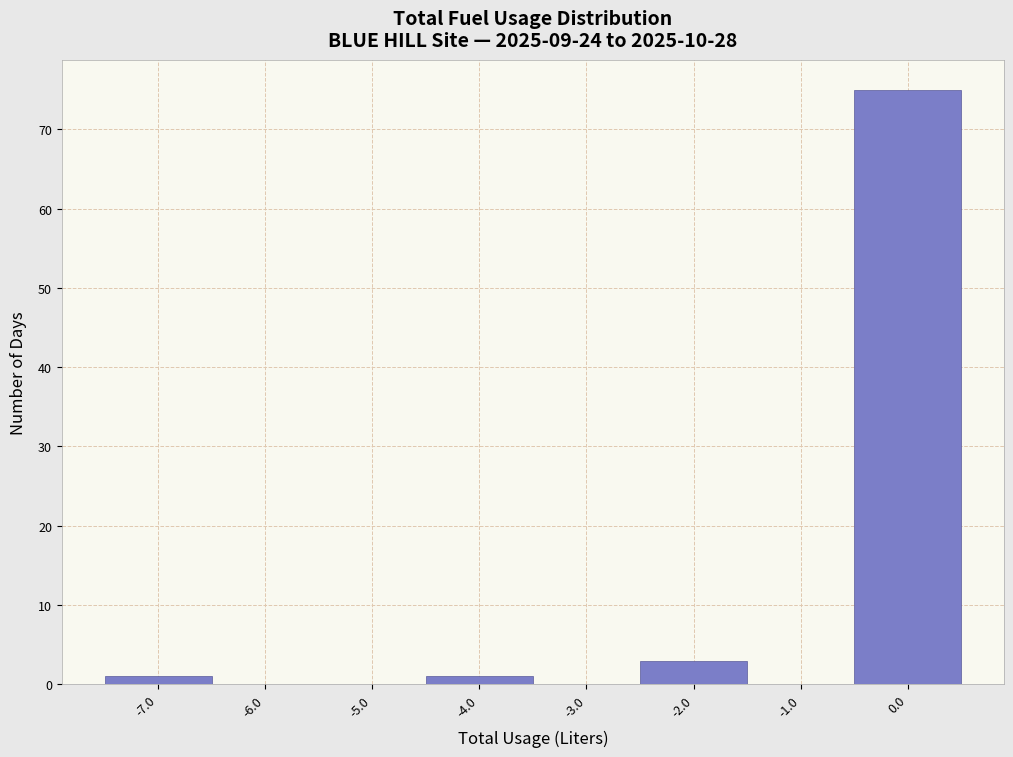

Reading left to right, list all the values displayed in this chart.

-7.0=1	-6.0=0	-5.0=0	-4.0=1	-3.0=0	-2.0=3	-1.0=0	0.0=75